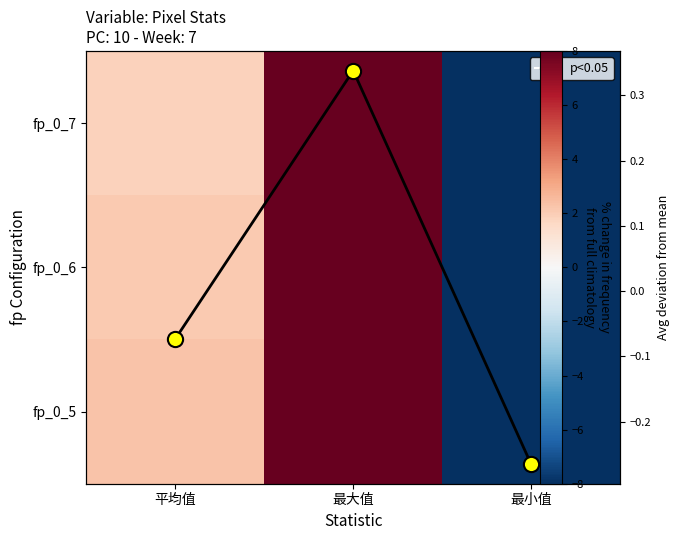

Read the fp_0_5 value at 平均值.

2.3